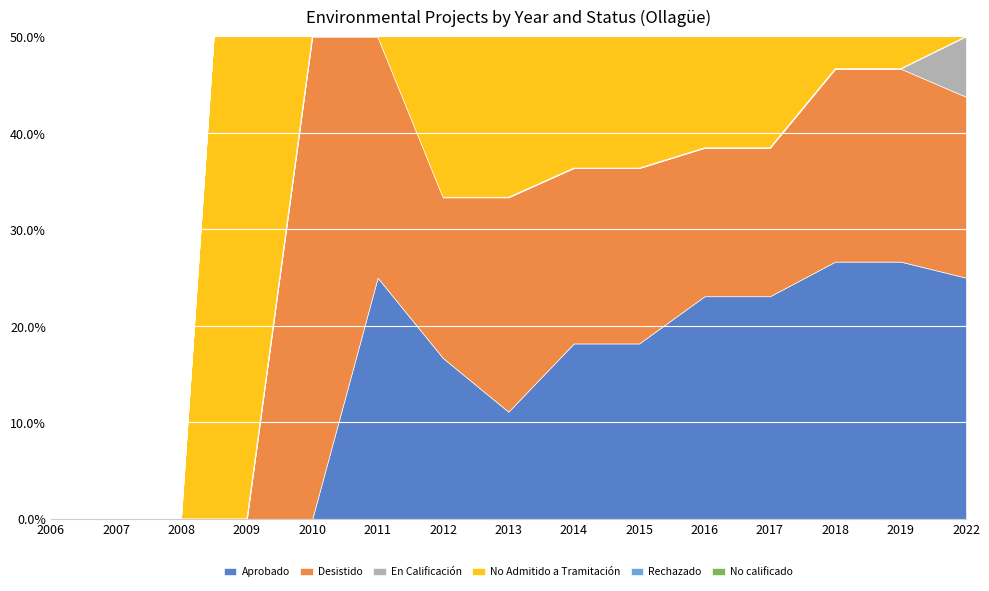

What are all the series names shown in the legend?

Aprobado, Desistido, En Calificación, No Admitido a Tramitación, Rechazado, No calificado